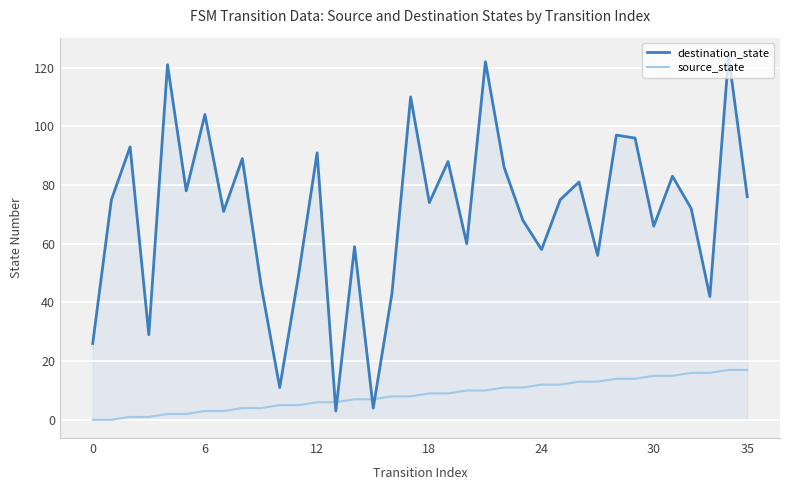

List the series in order of their overall mean, highest first.

destination_state, source_state